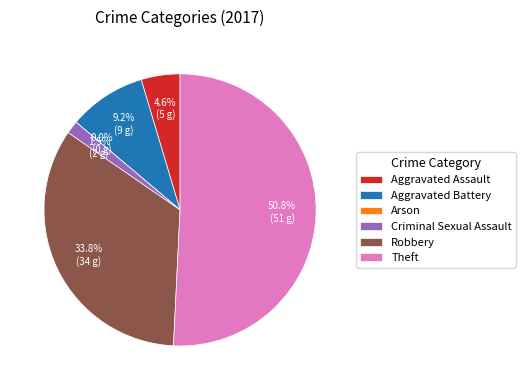

What is the ratio of the value at Robbery to the value at Criminal Sexual Assault?

22.0